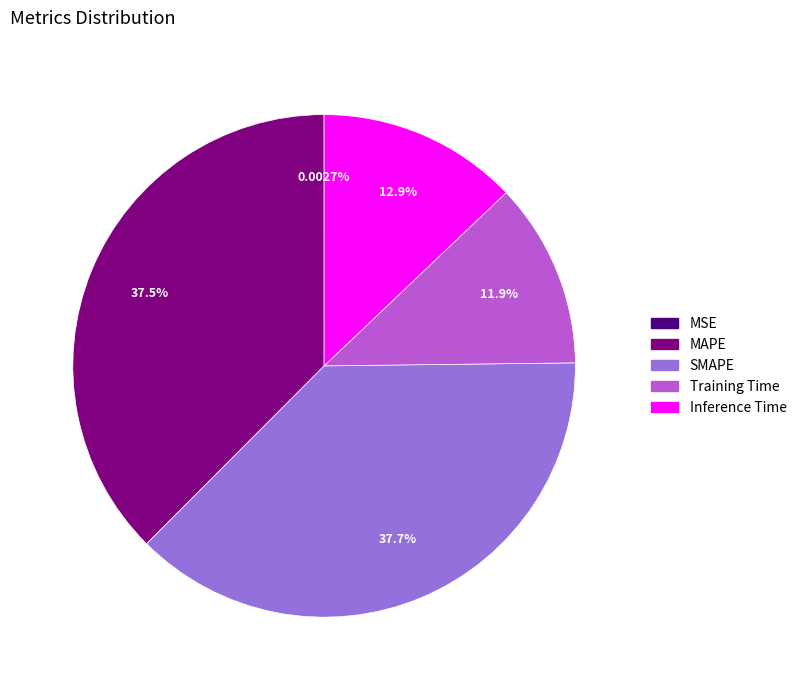

To the nearest percent, what percentage of the pie is Training Time?

12%